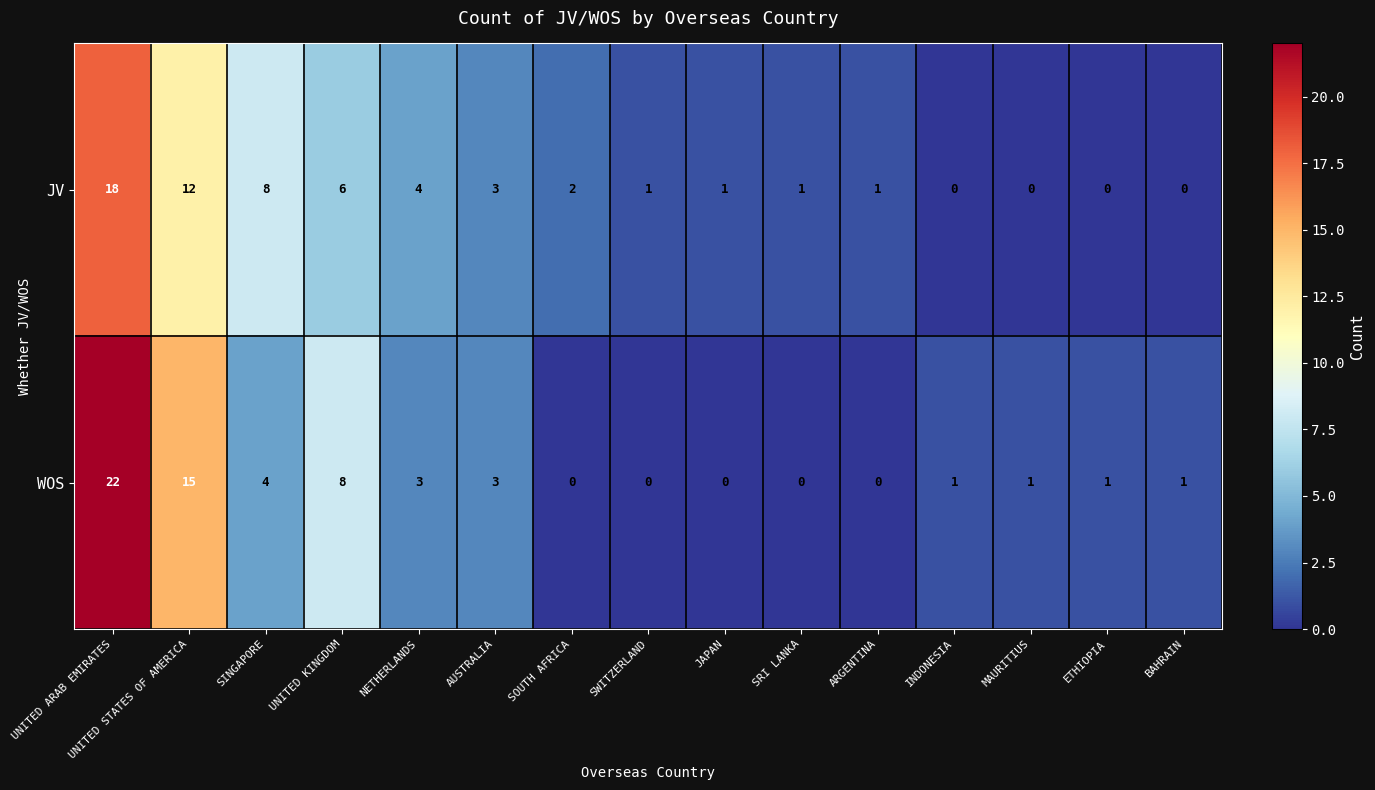

At which label does WOS first exceed 1?

UNITED ARAB EMIRATES